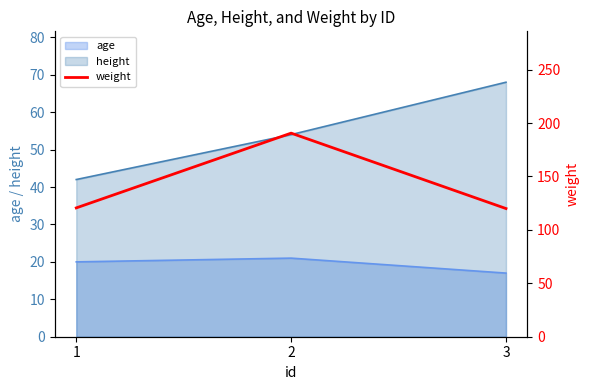

The chart shows a value of 120.6 at 1. True or false?

True